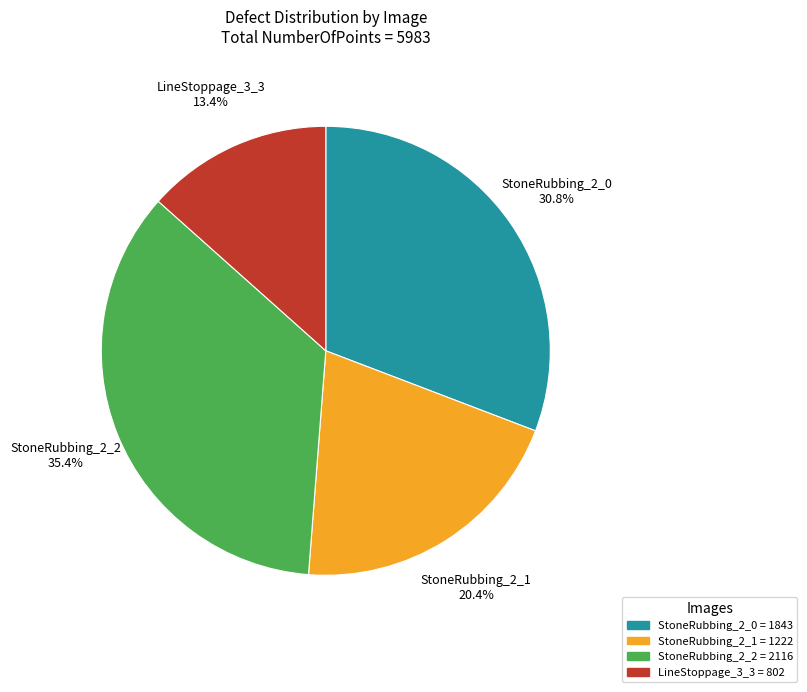

To the nearest percent, what percentage of the pie is StoneRubbing_2_2?

35%